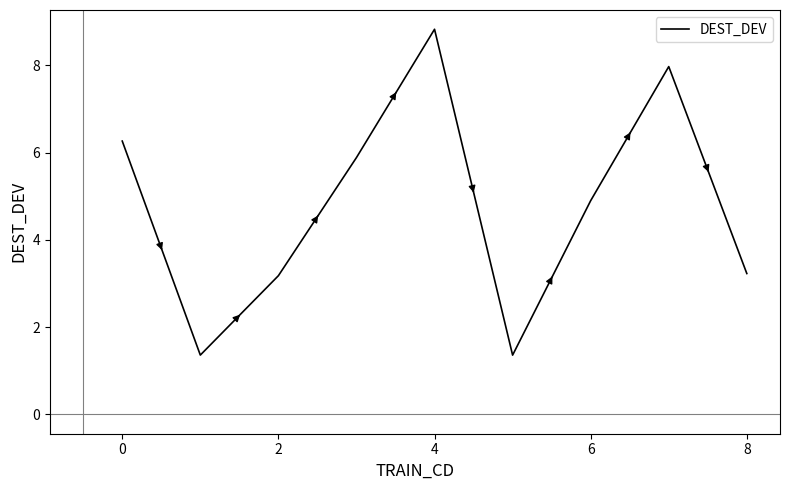

What is the minimum value shown in the chart?

1.4